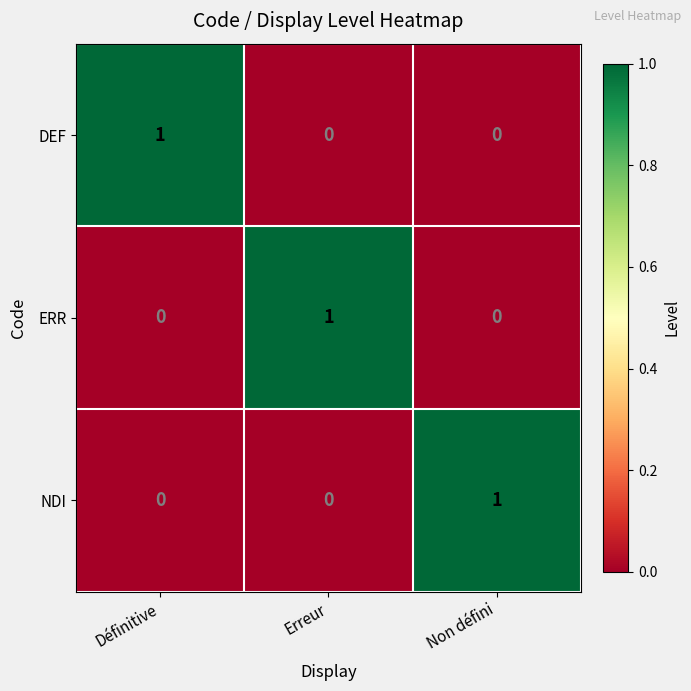

Reading left to right, transcribe all the data shown in this chart.

DEF: 1	0	0
ERR: 0	1	0
NDI: 0	0	1